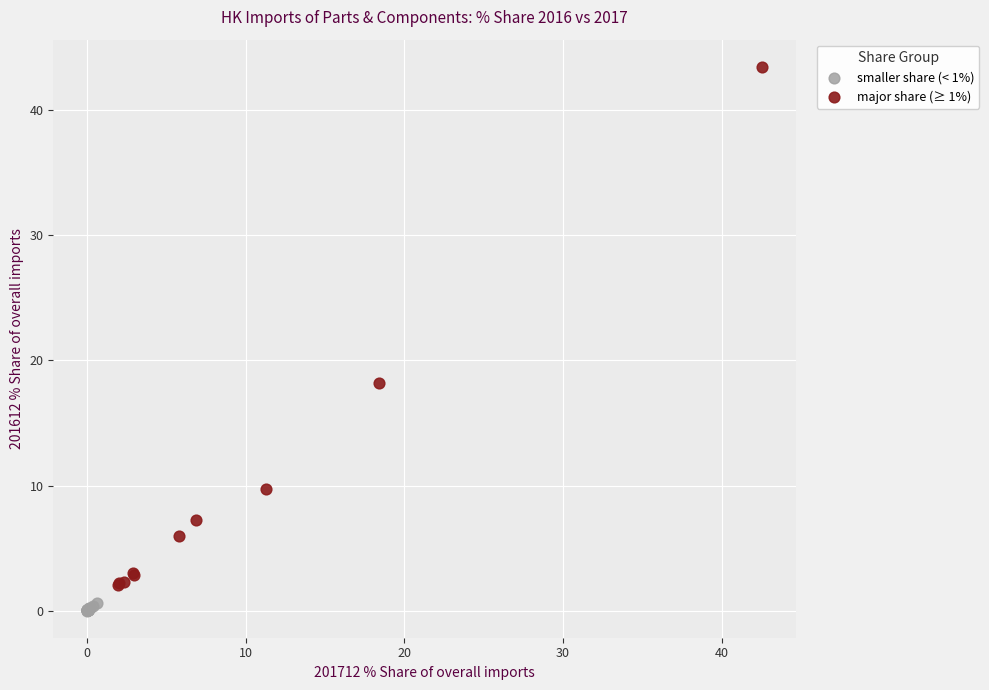

What are all the series names shown in the legend?

smaller share (< 1%), major share (≥ 1%)